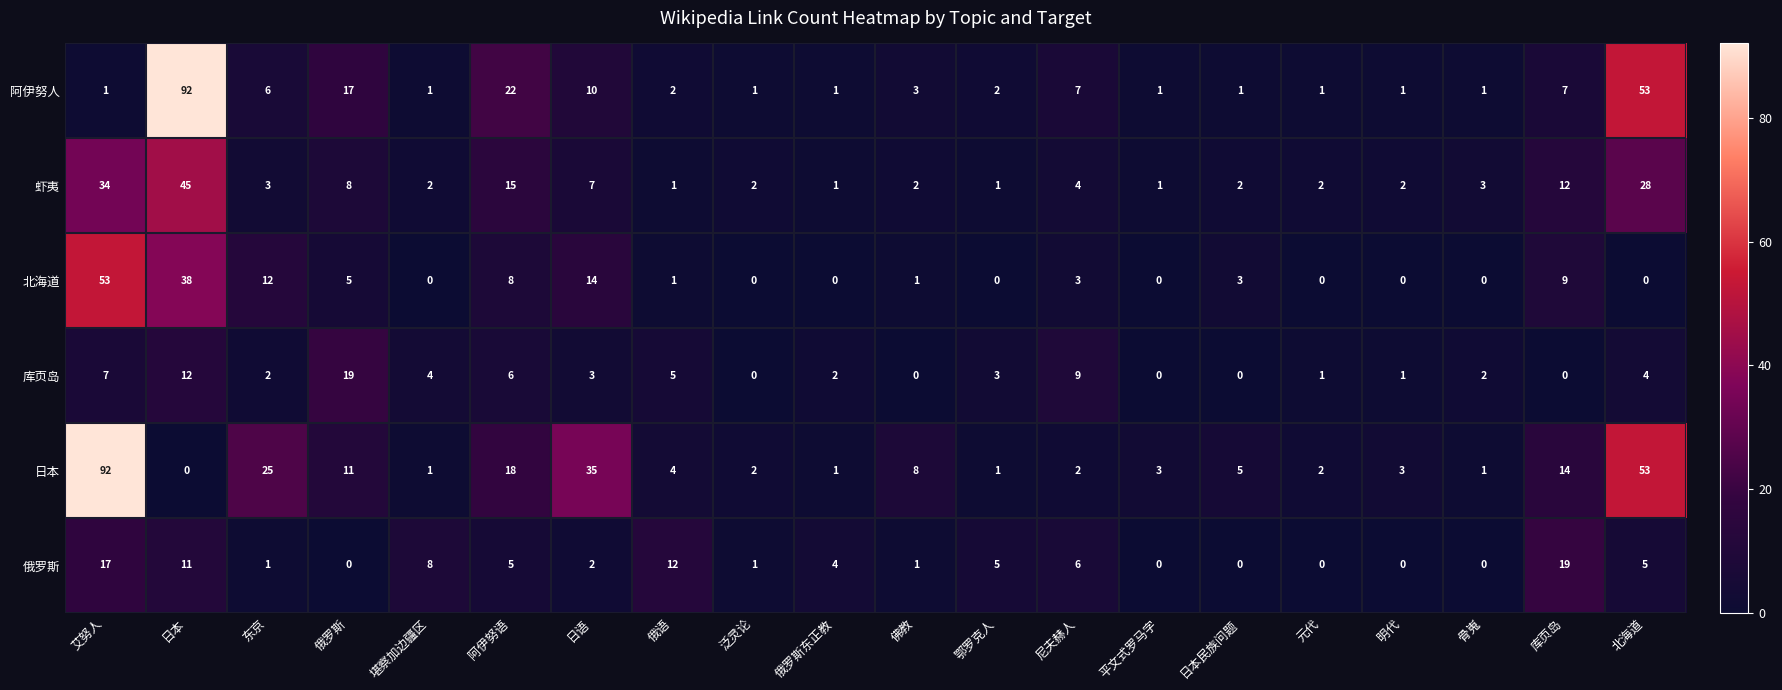

Between 俄罗斯 and 日本民族问题, which series saw the biggest shift?

库页岛